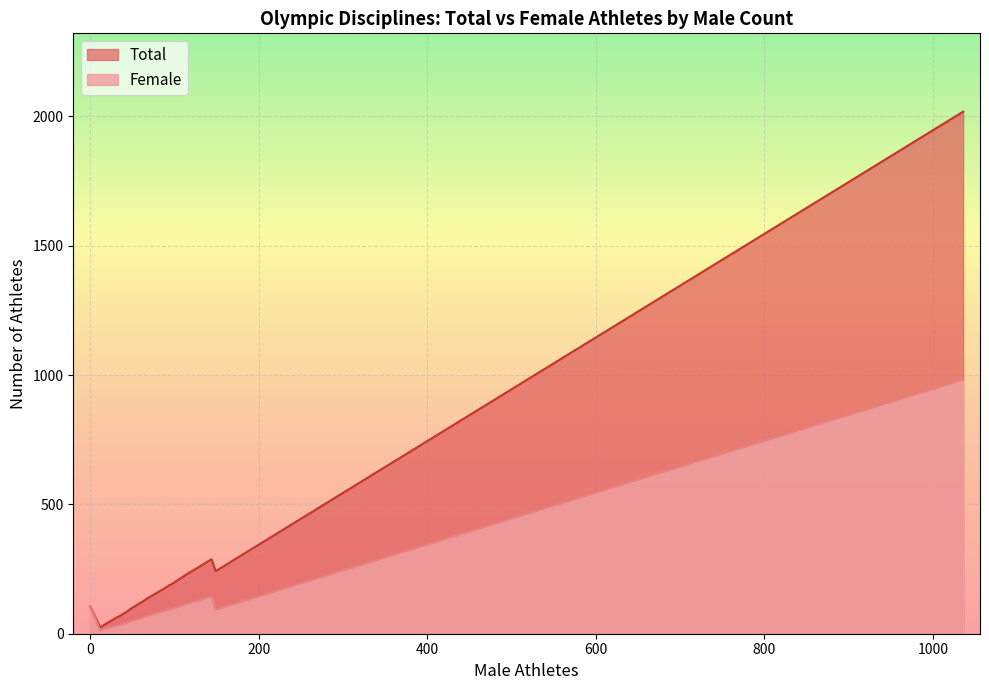

Rank the series by their average value, from lowest to highest.

Female, Total